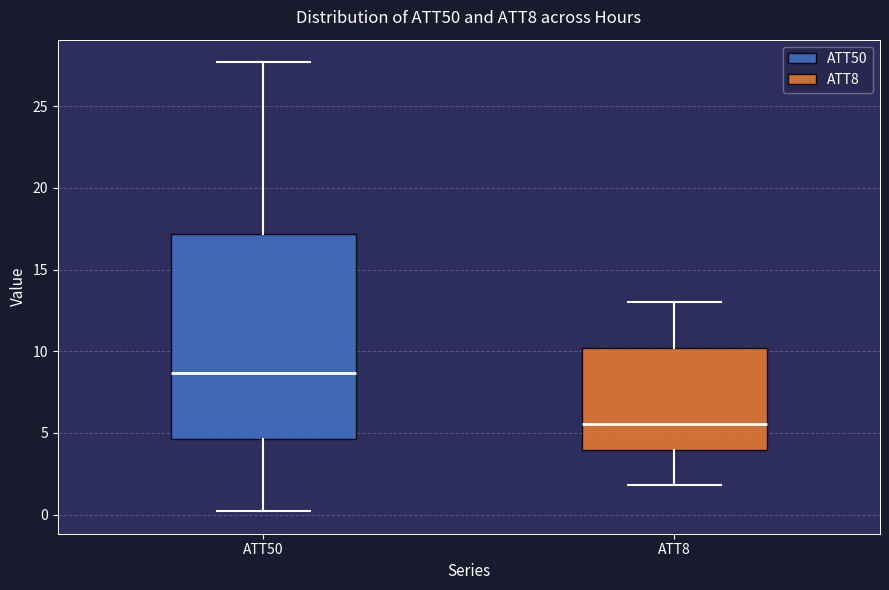

Reading left to right, read every box against the y-axis: the position of its median line, the range the box covers, and the ends of its whiskers. The values are not printed on the chart, so give them approximately, as read against the axis.

ATT50: median 8.5, box 4.5 to 17.0, whiskers 0.0 to 27.5
ATT8: median 5.5, box 4.0 to 10.0, whiskers 2.0 to 13.0